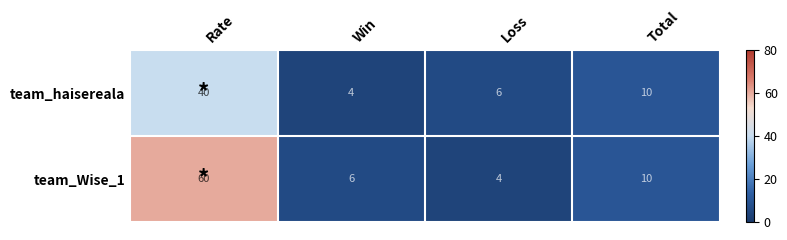

Rank the series by their maximum value, from highest to lowest.

team_Wise_1, team_haisereala